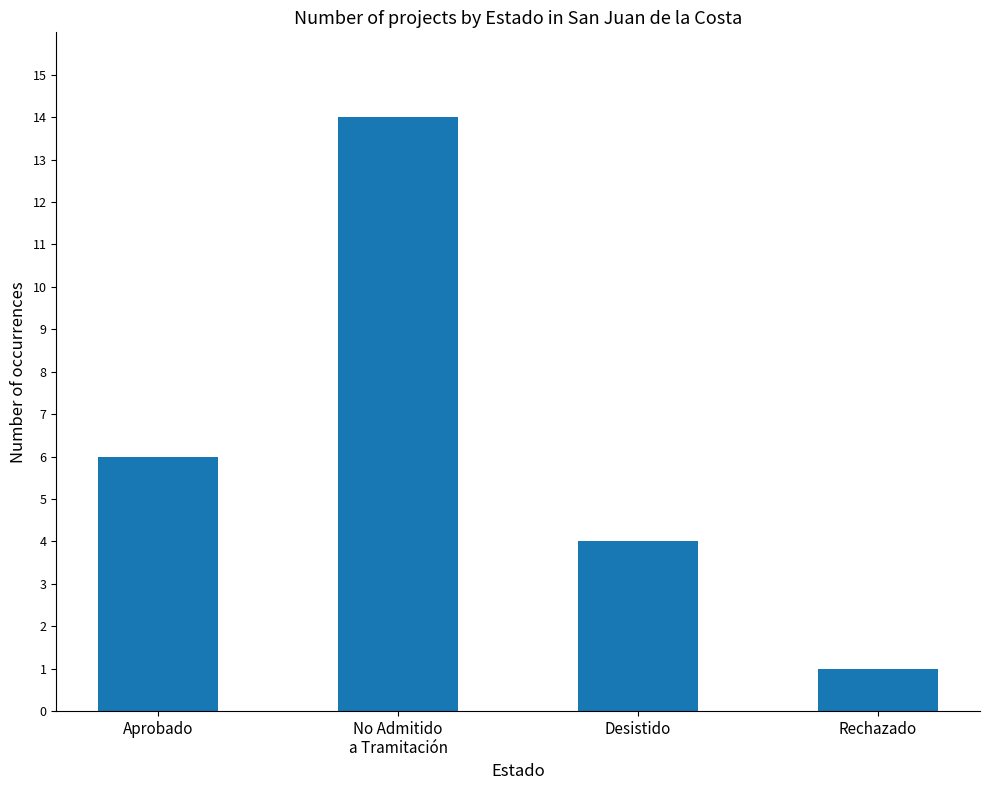

How many values are below 6?

2